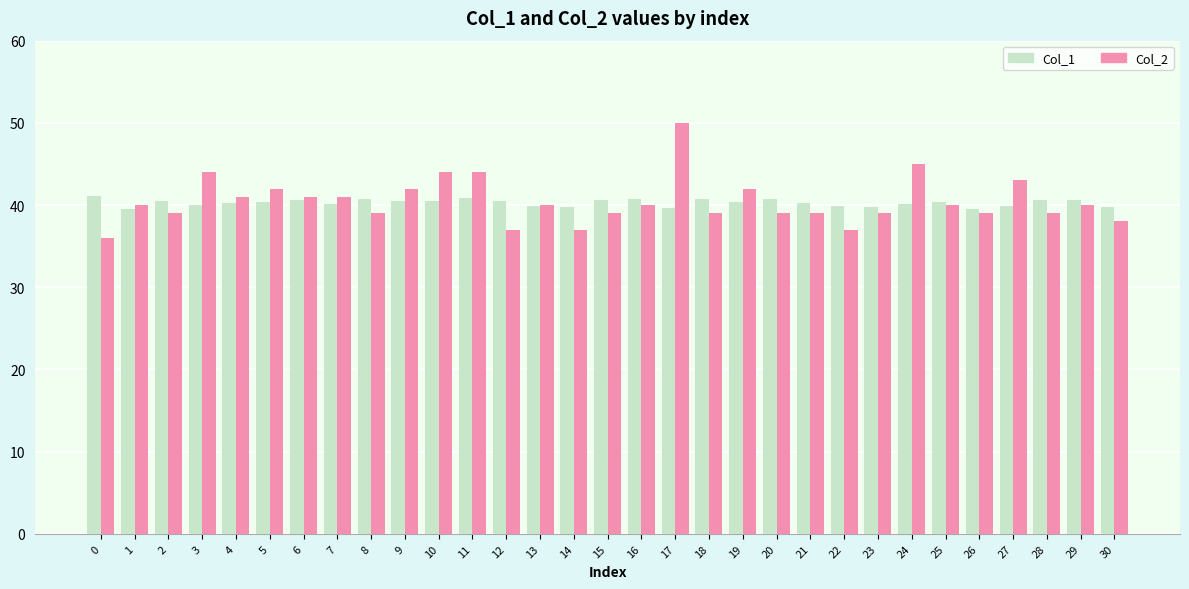

What is the sum of the Col_1 values at 22 and 20?

80.6